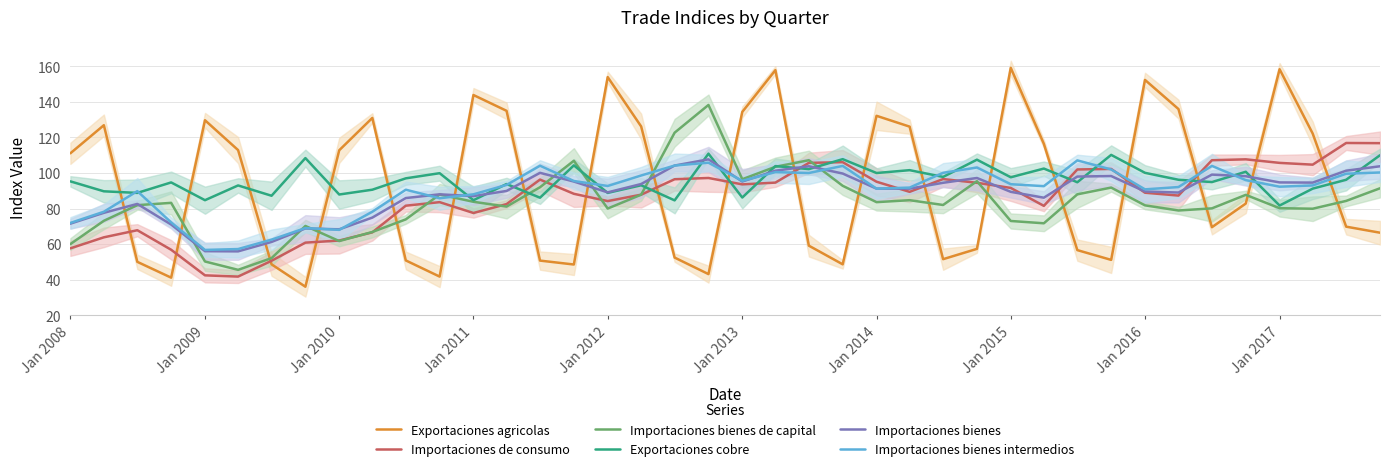

At how many categories does at least one series exceed 151?

5